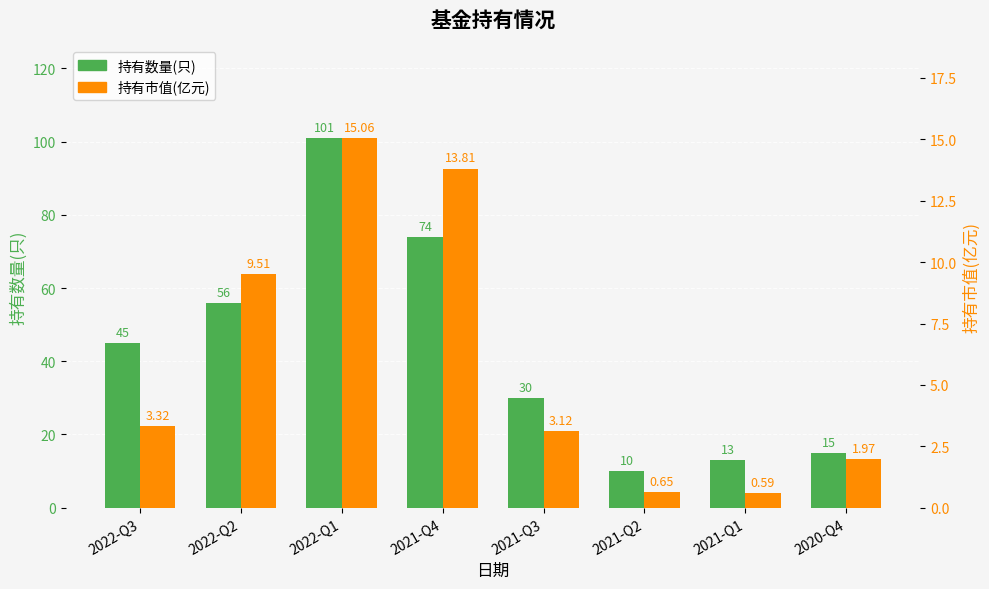

What is the difference between the 持有市值(亿元) values at 2020-Q4 and 2021-Q4?

11.8